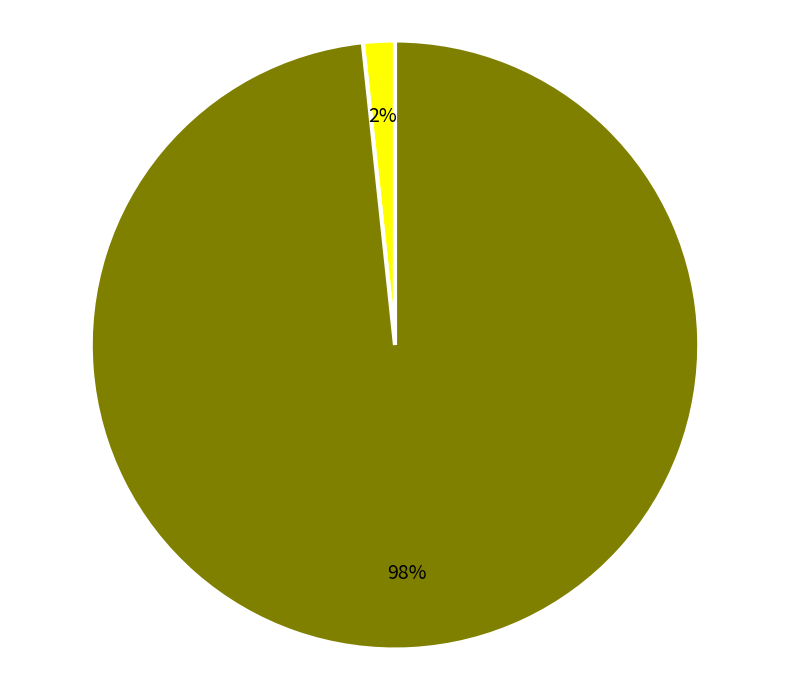

Is there any slice that represents more than half of the pie?

Yes